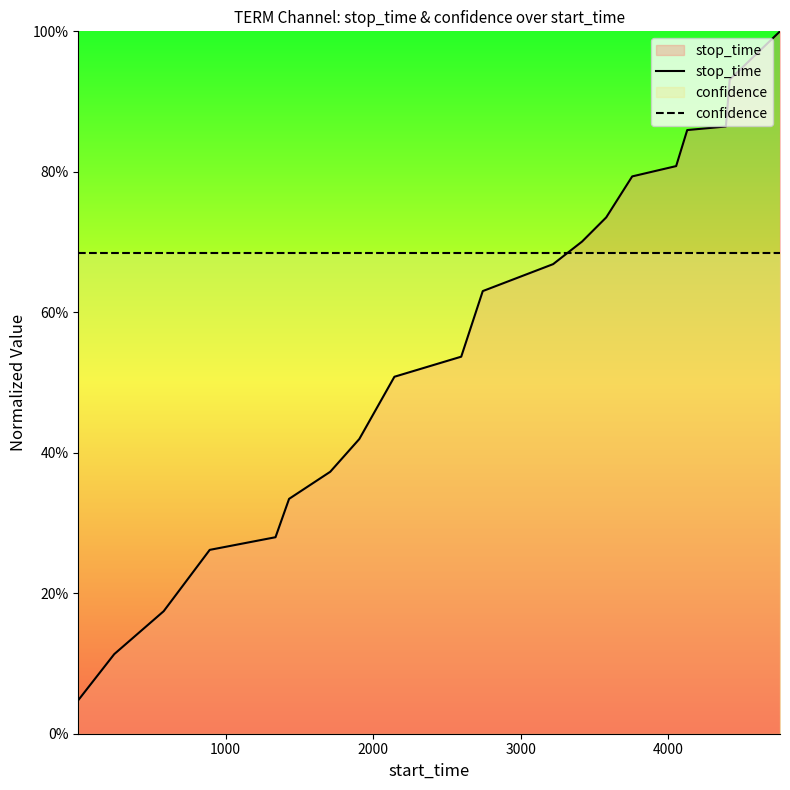

How many lines are shown in the chart?

2